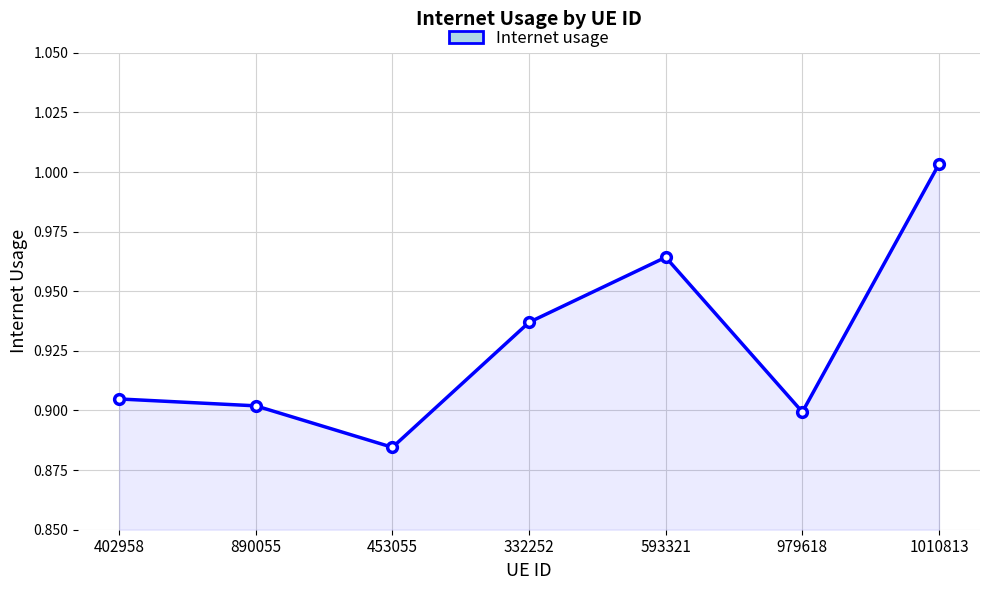

Which category has the lowest value across all series?

453055